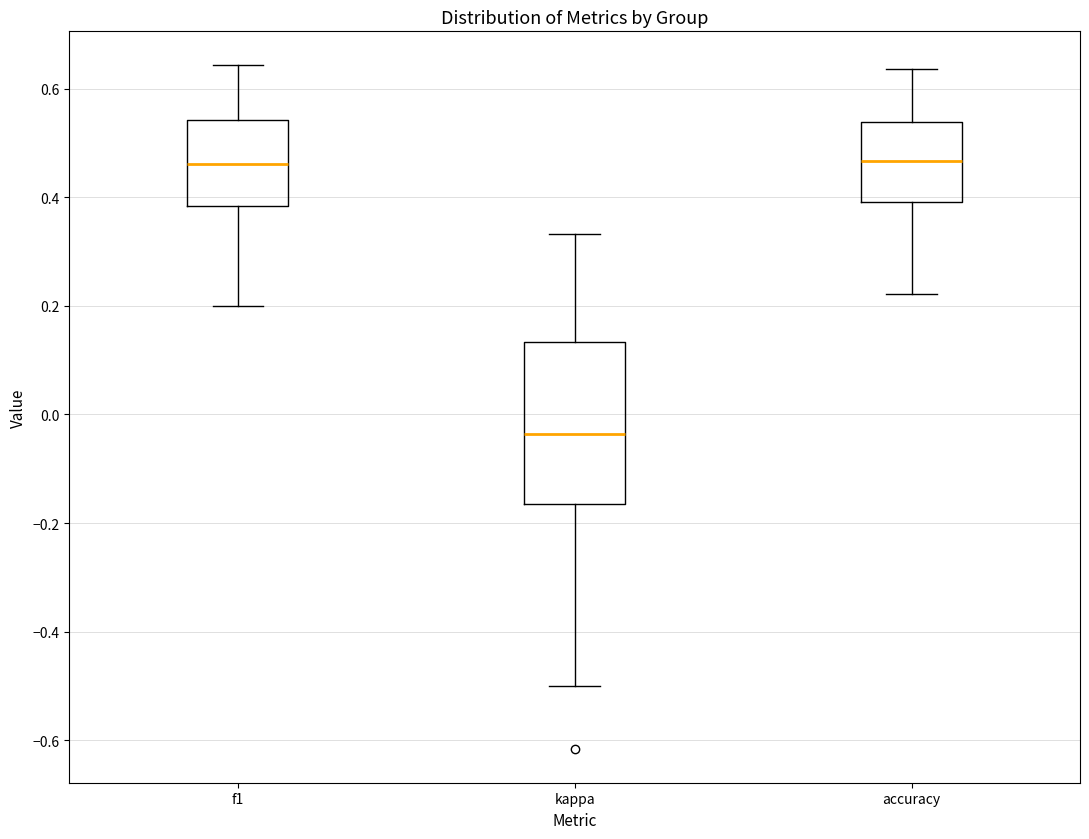

Where does the median line of the box for accuracy sit on the y-axis? The values are not printed on the chart, so give them approximately, as read against the axis.

0.46